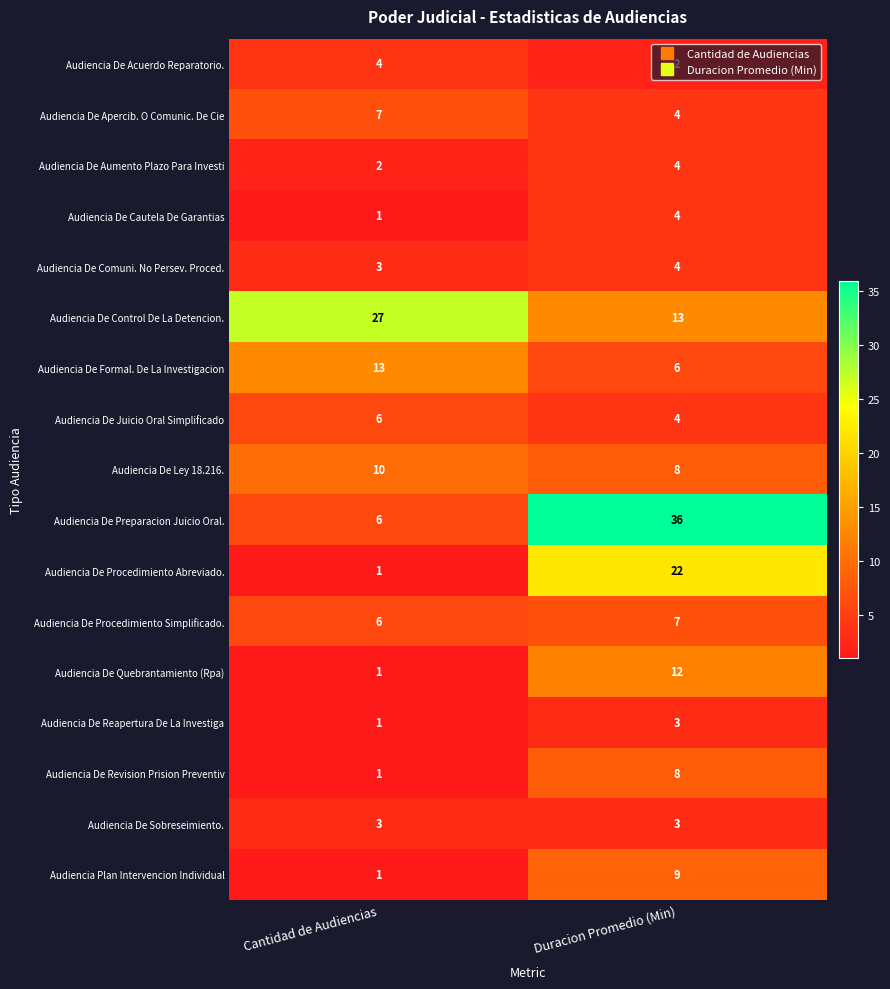

What is the maximum value for Audiencia Plan Intervencion Individual?

9